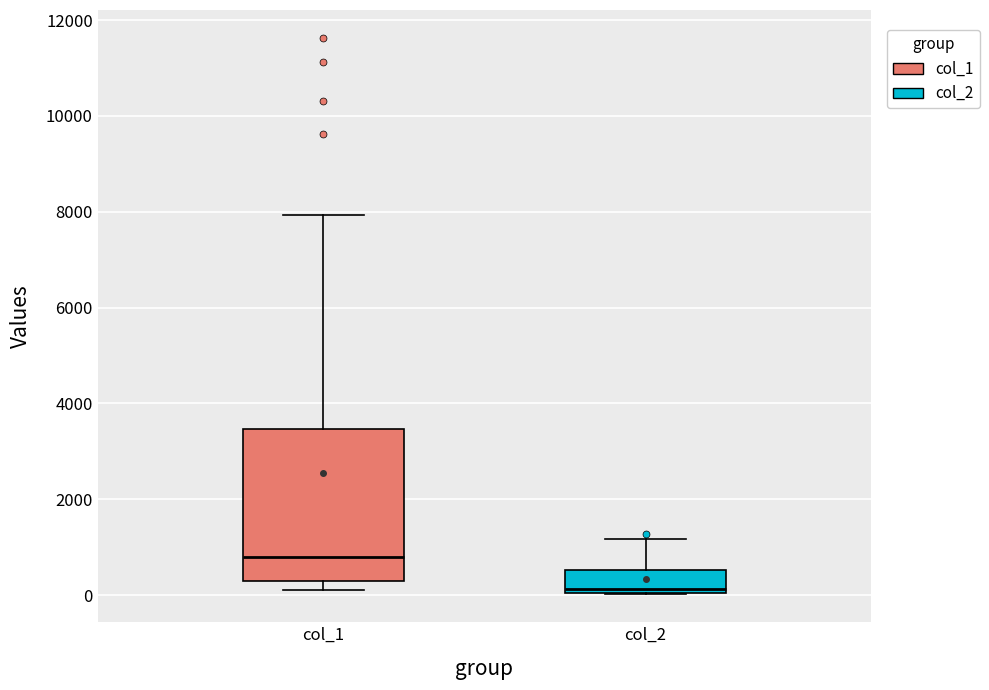

Which box is the tallest, from its lower edge to its upper edge?

col_1